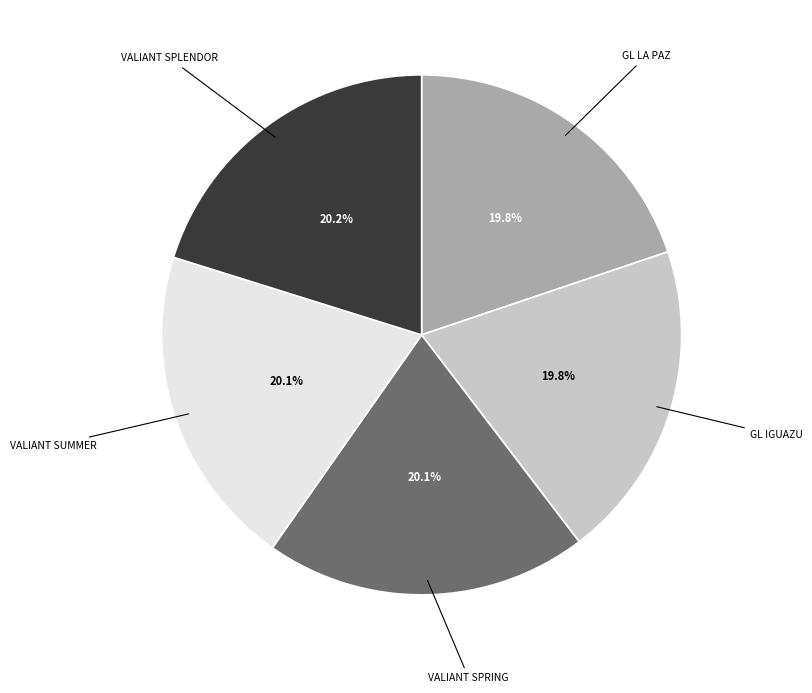

Is there any slice that represents more than half of the pie?

No